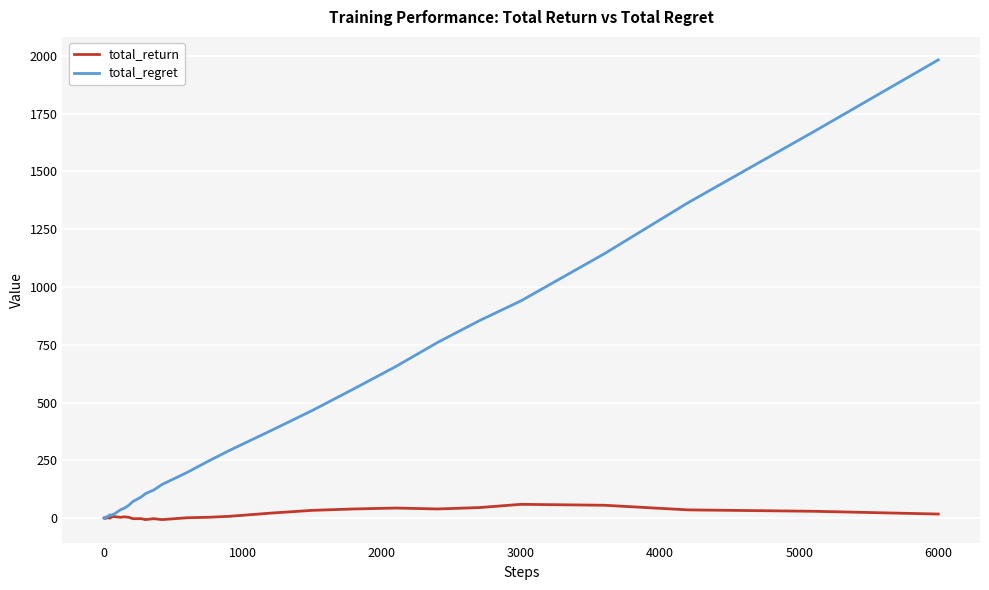

What is the highest value of the total_regret series?

1982